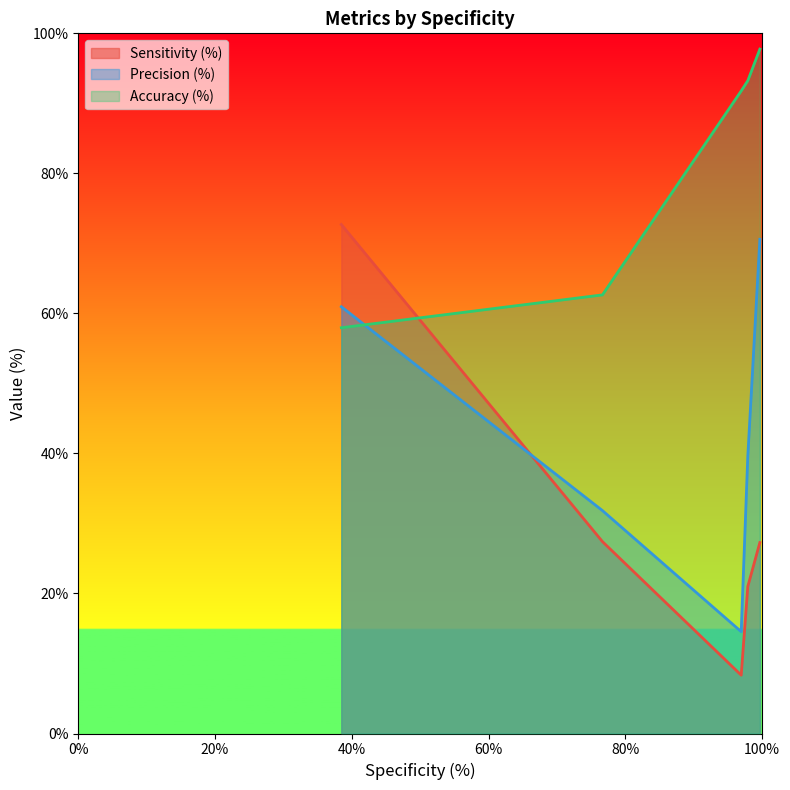

Between which two adjacent categories do Precision (%) and Sensitivity (%) first intersect?

38.47241867043847 and 76.66098807495742